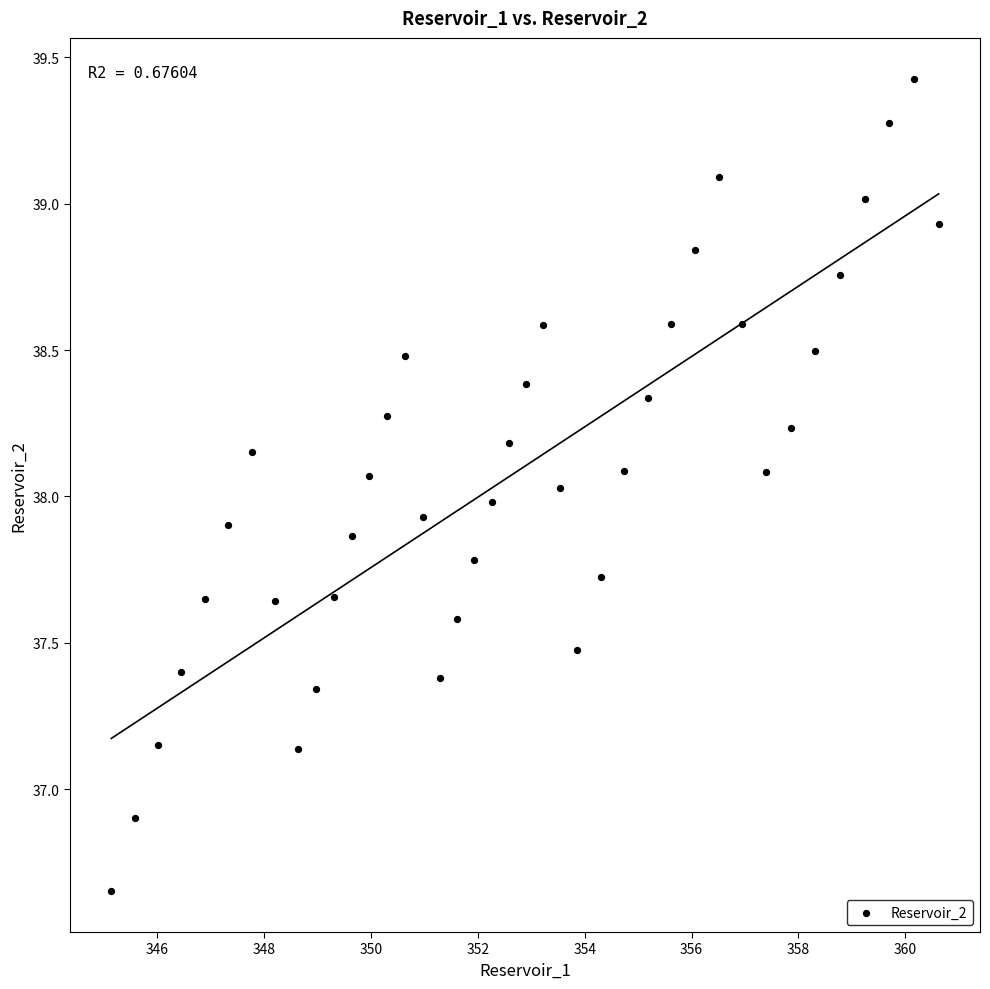

What is the range of Y values (max minus min)?

2.8